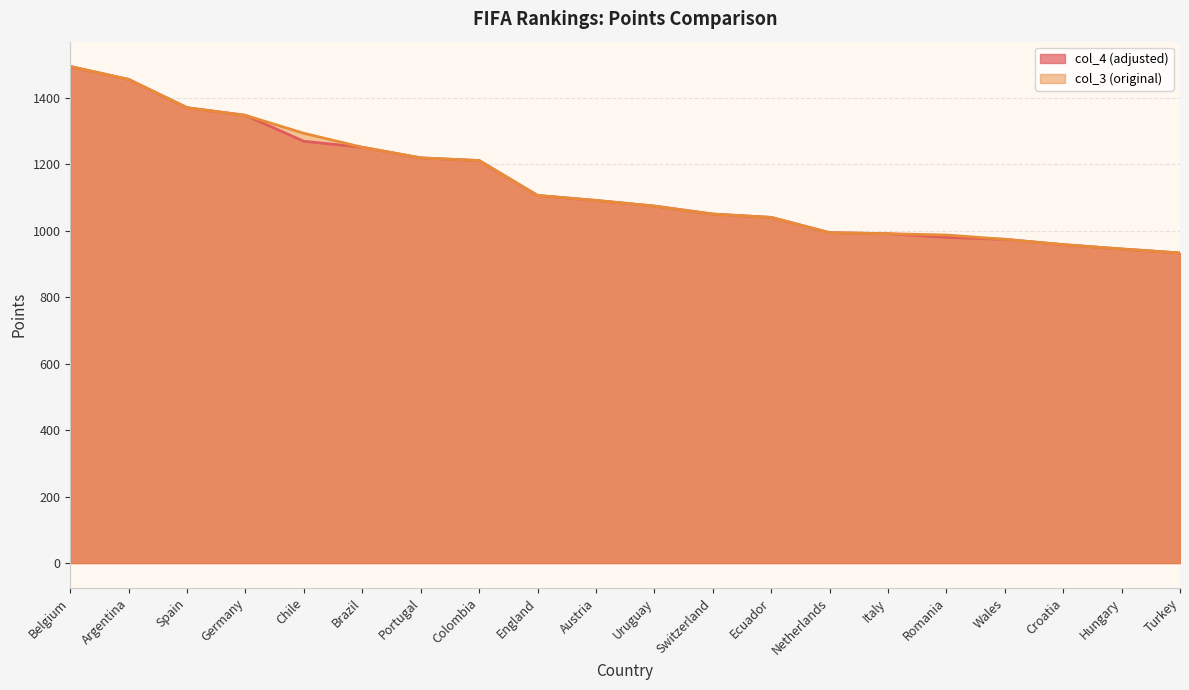

At how many categories does at least one series exceed 1180?

8